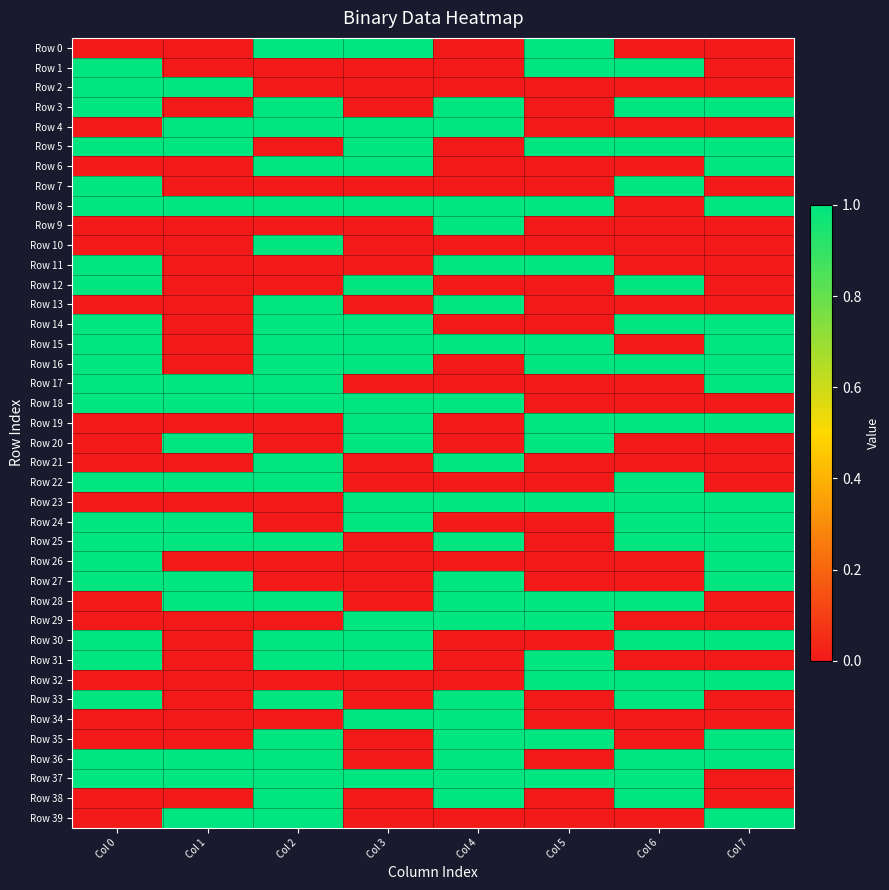

Which has a higher value, Col 6 or Col 1?

Col 6